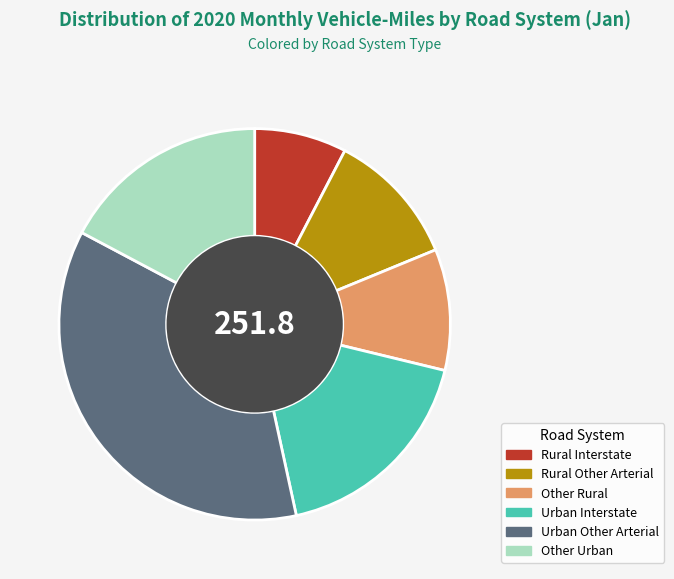

Between Rural Other Arterial and Other Rural, which is larger?

Rural Other Arterial